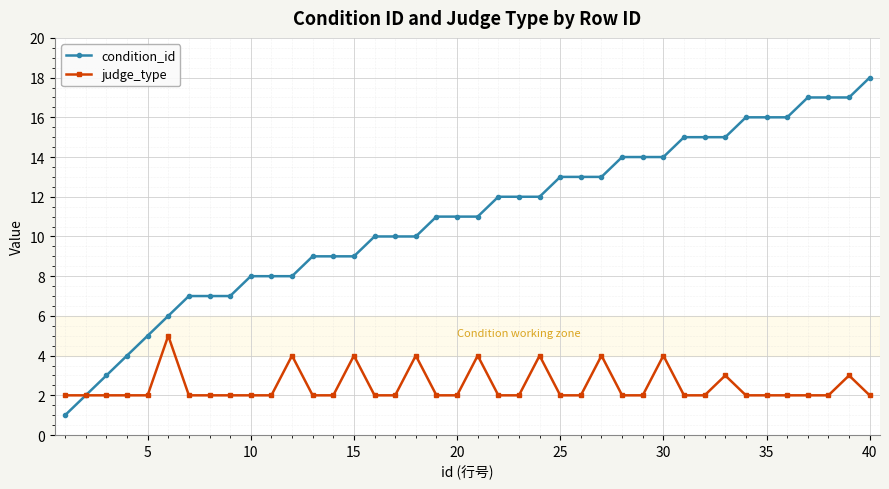

Count the judge_type values in the range 2 to 3.

32